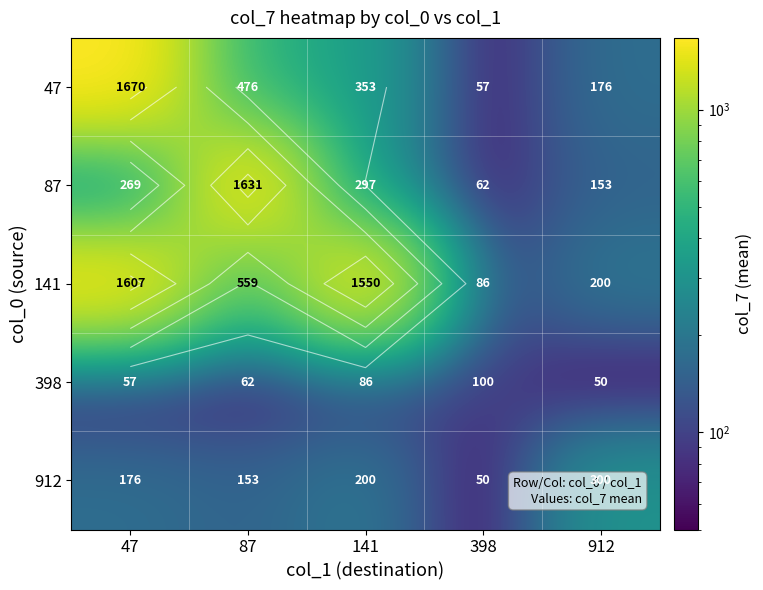

Which has a higher value, 47 or 87?

47